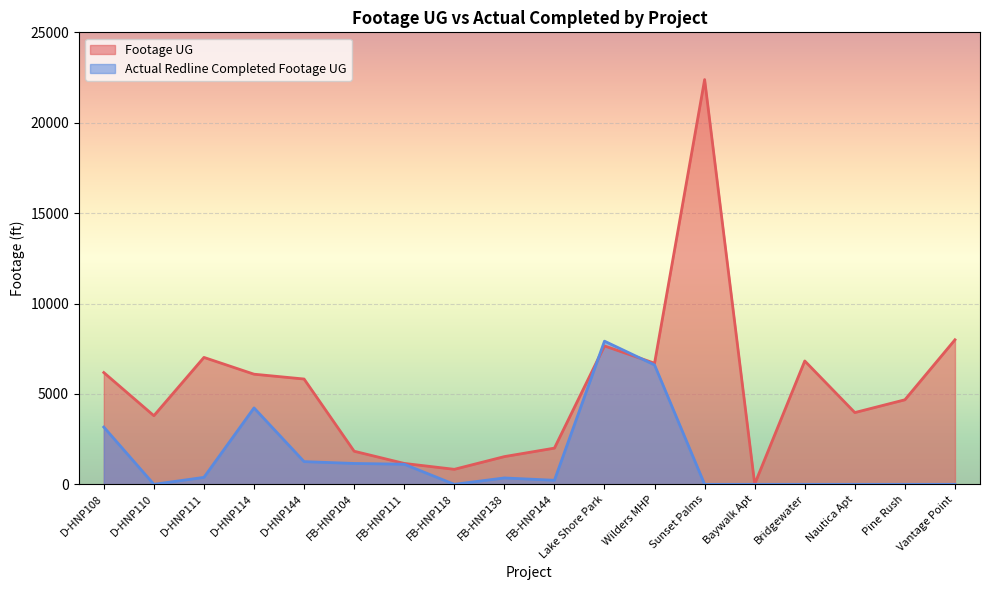

Is the value of Footage UG at Pine Rush greater than the value of Actual Redline Completed Footage UG at Vantage Point?

Yes